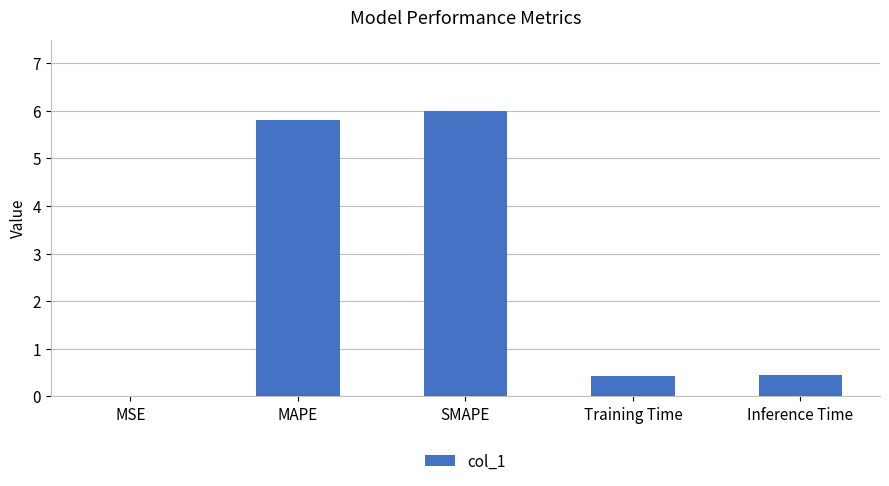

What is the sum of all values?

12.7